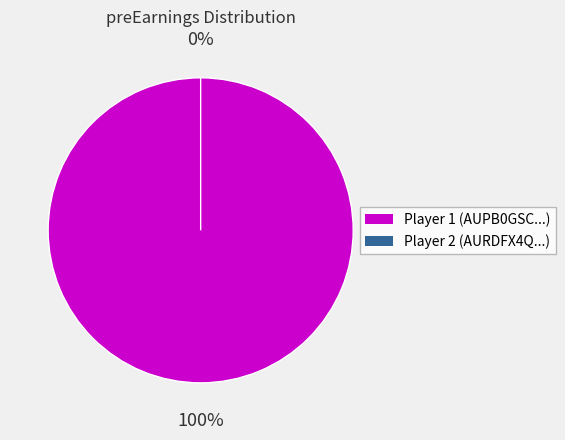

How many segments does this pie chart have?

2